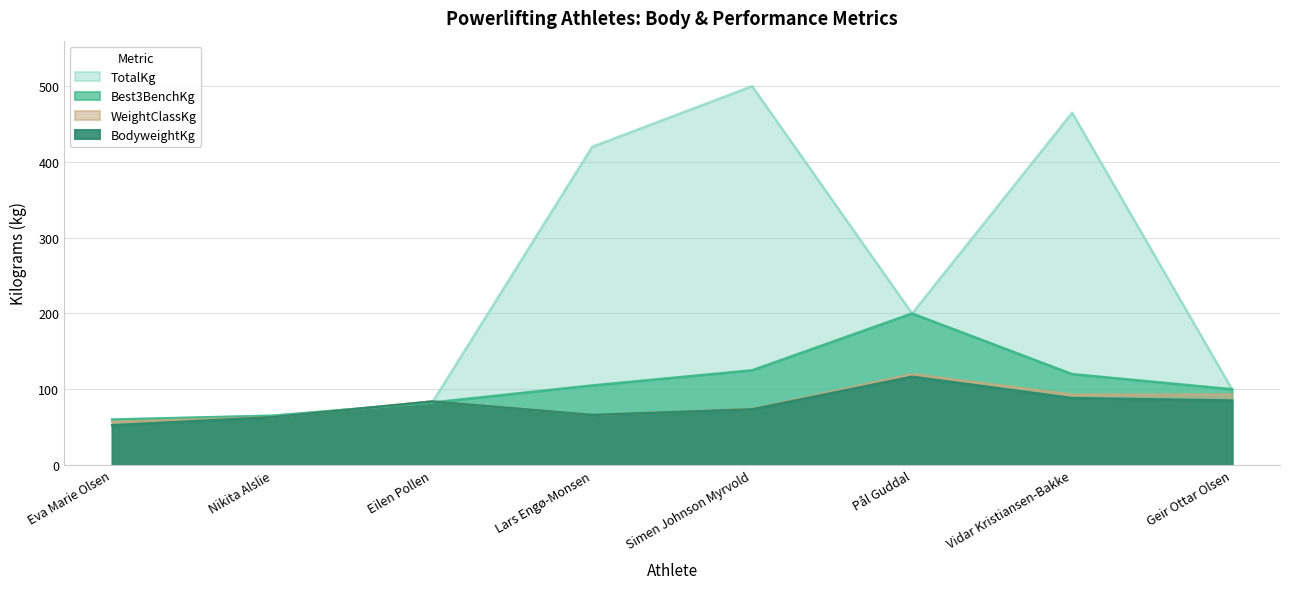

How many intersections are there between BodyweightKg and Best3BenchKg?

2